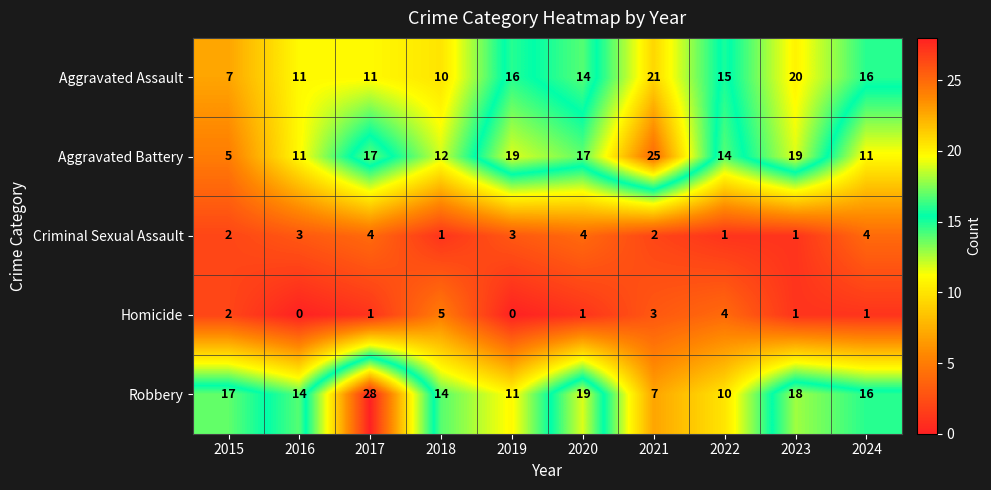

What is the difference between the second highest and minimum values in the Aggravated Battery series?

14